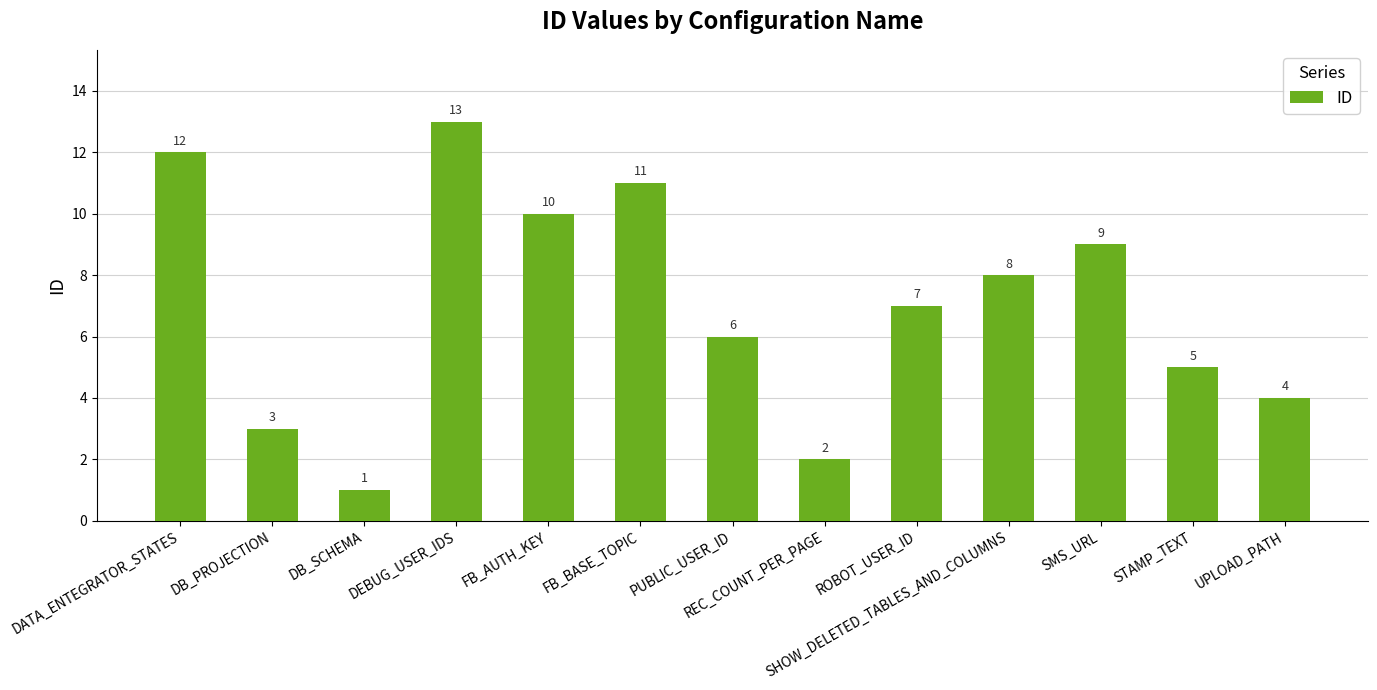

Are the bars horizontal?

No